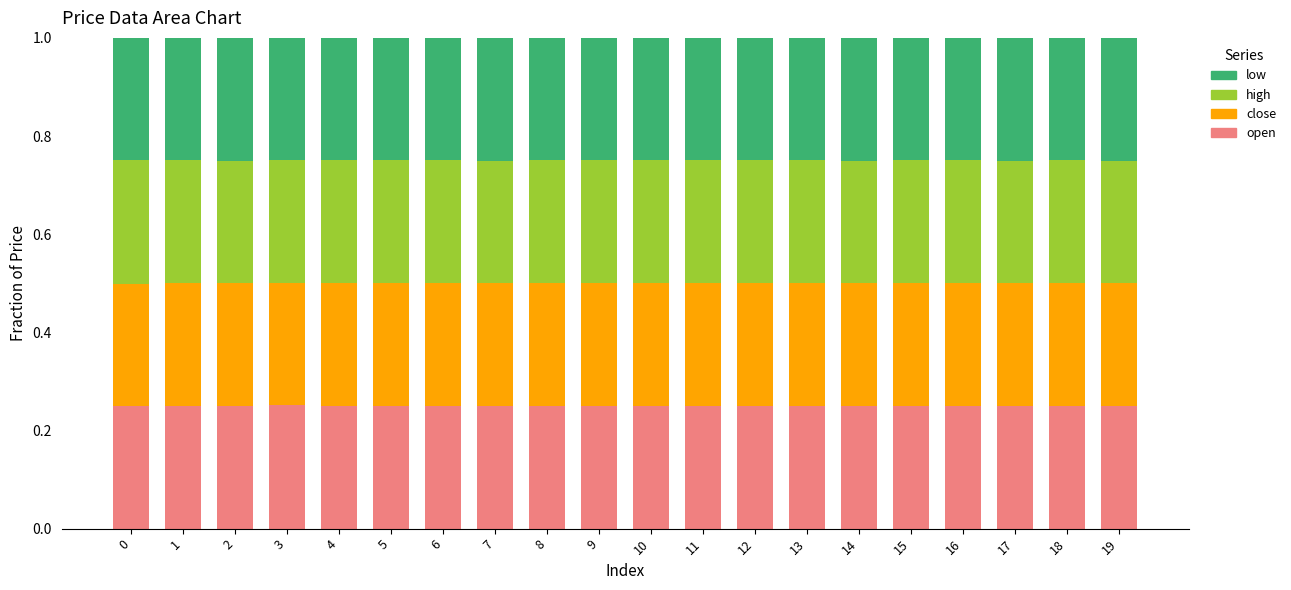

How many bars are there in total?

20